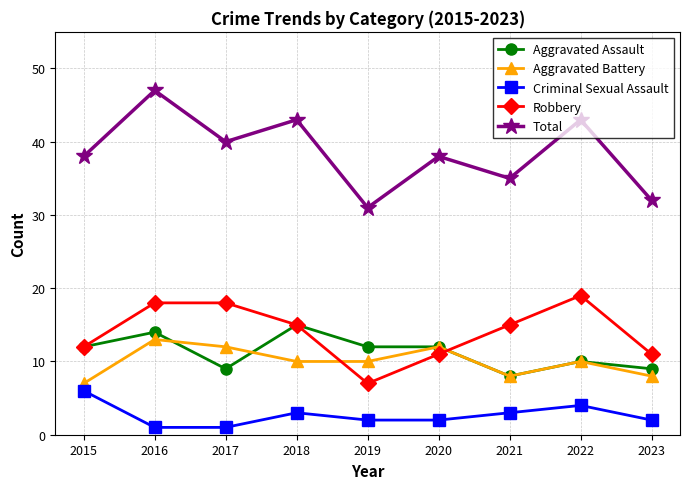

At 2019, list the series in order from largest to smallest.

Total, Aggravated Assault, Aggravated Battery, Robbery, Criminal Sexual Assault